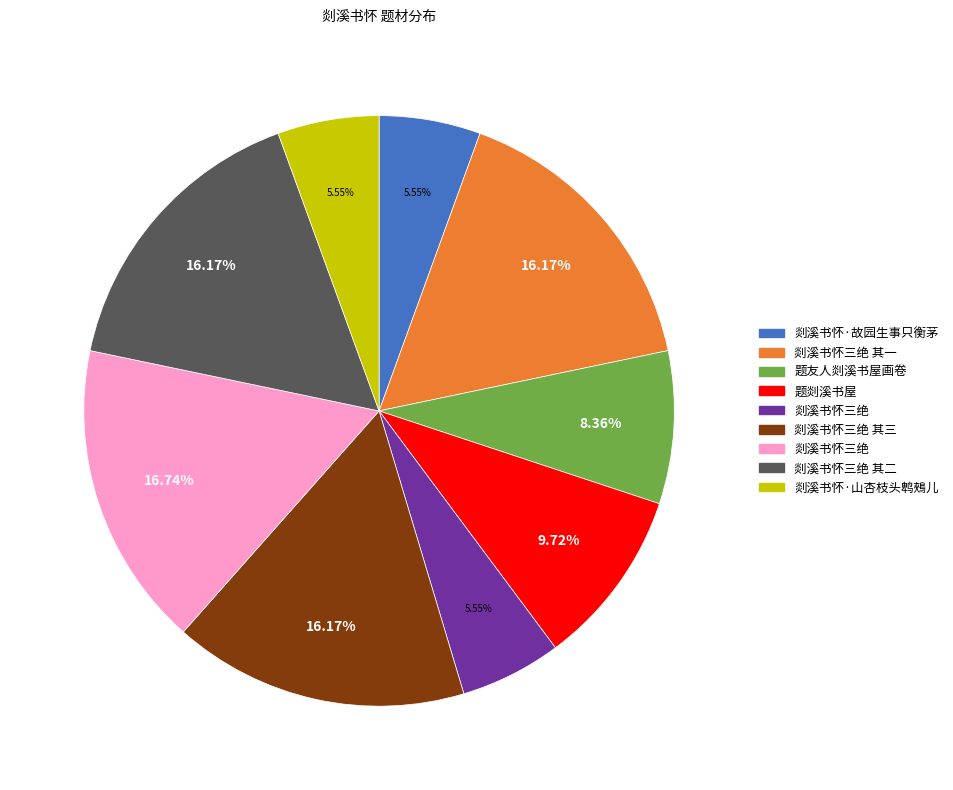

Count the number of slices in the pie.

9